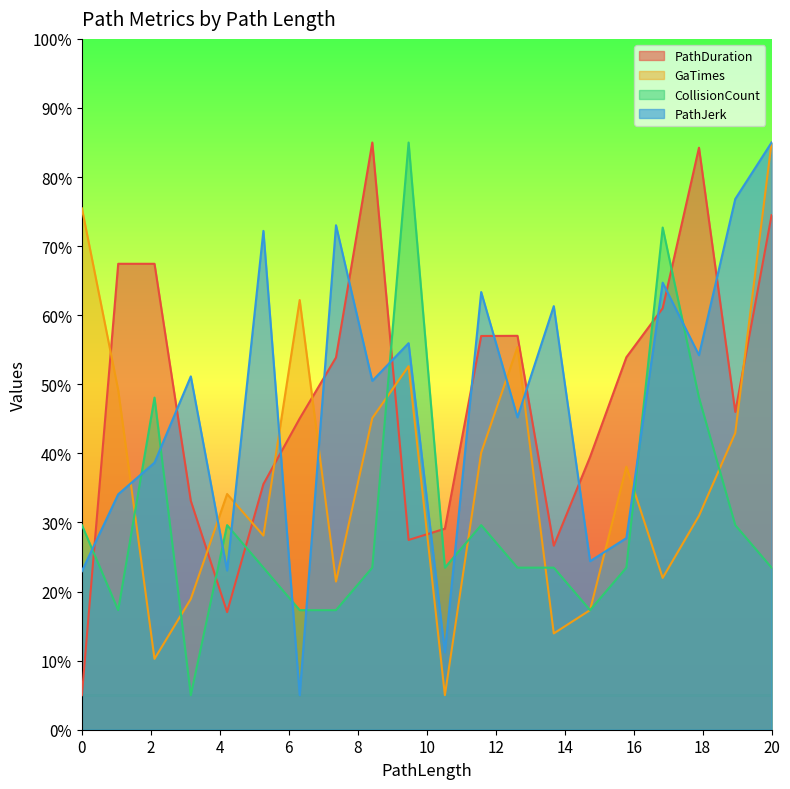

What is the difference between the maximum and second lowest values in the GaTimes series?

74.7